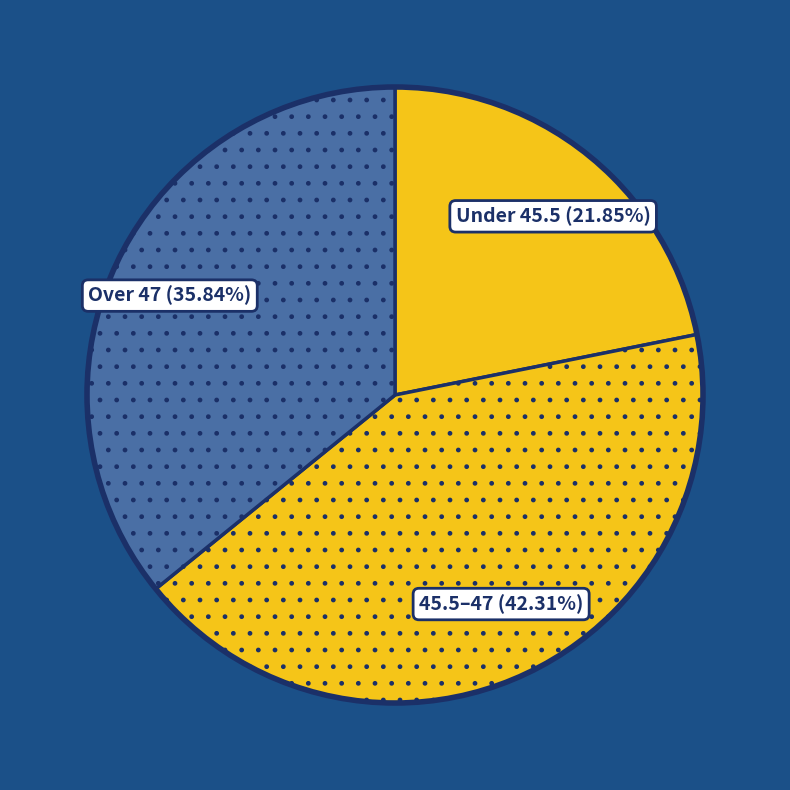

Which slice is the largest?

45.5–47 (42.31%)